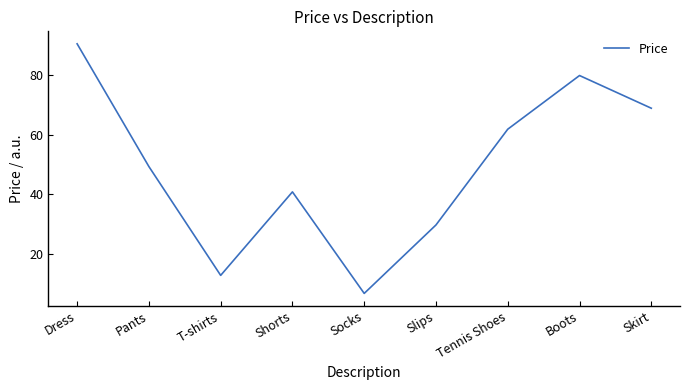

What position from the left is Shorts?

4